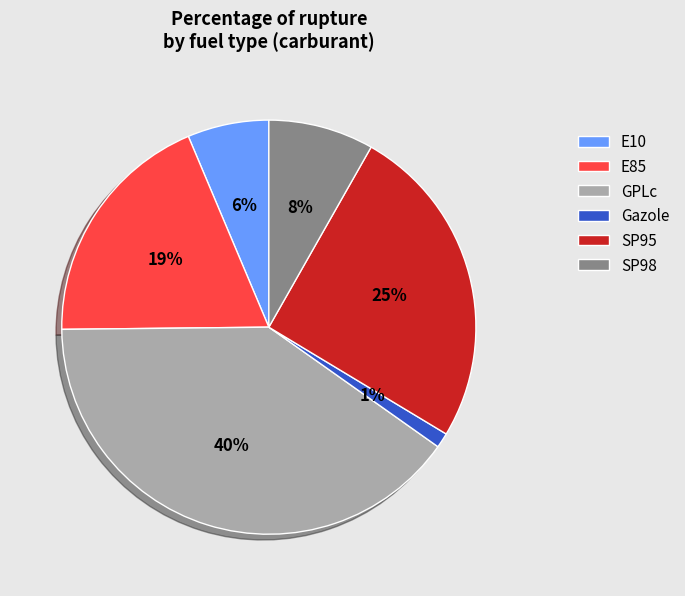

The GPLc slice represents 40% of the pie. True or false?

True